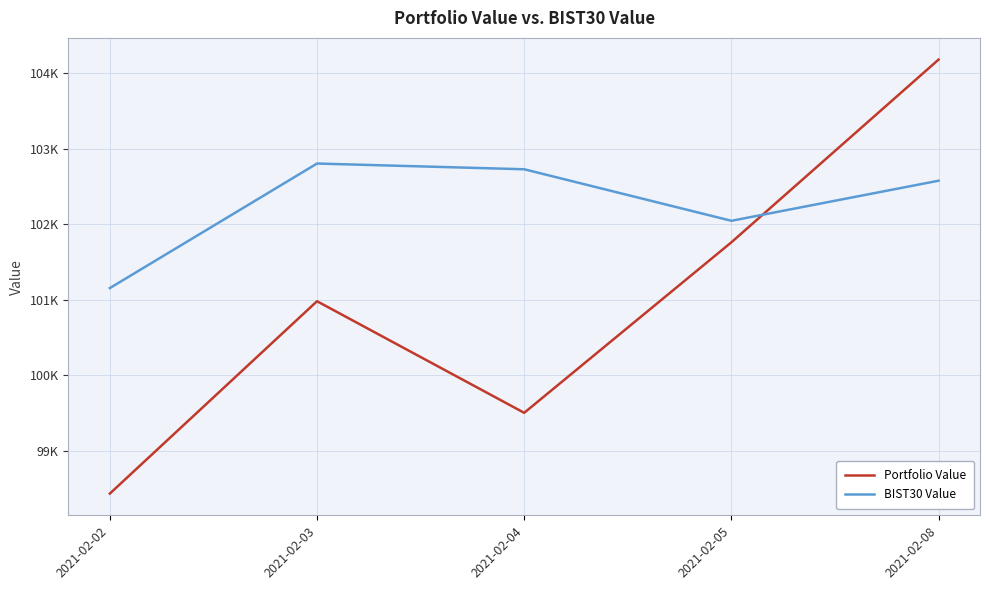

What is the highest value of the BIST30 Value series?

102802.1